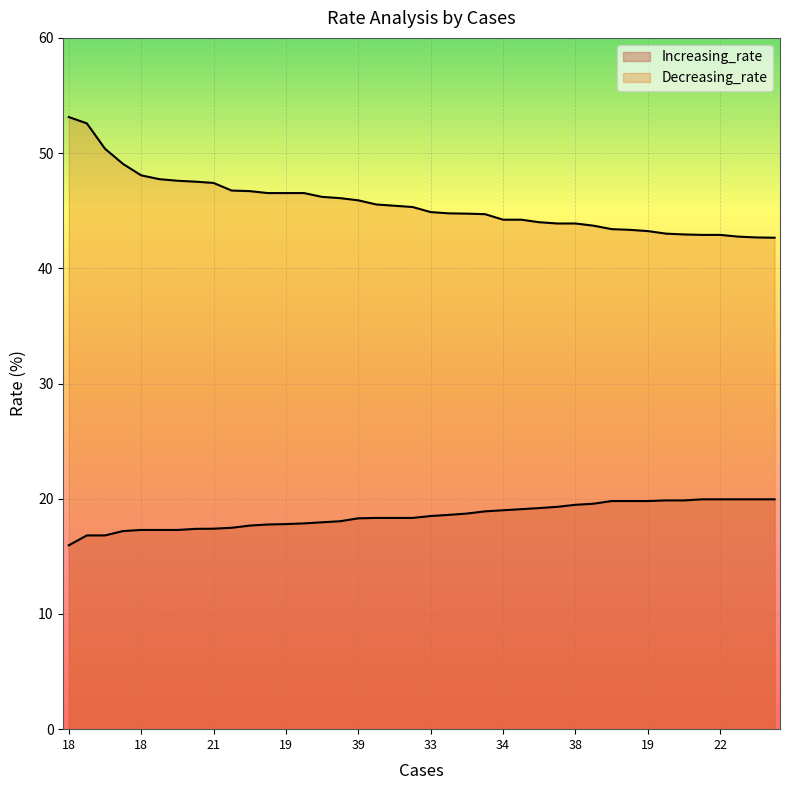

Count the number of data series in this chart.

2